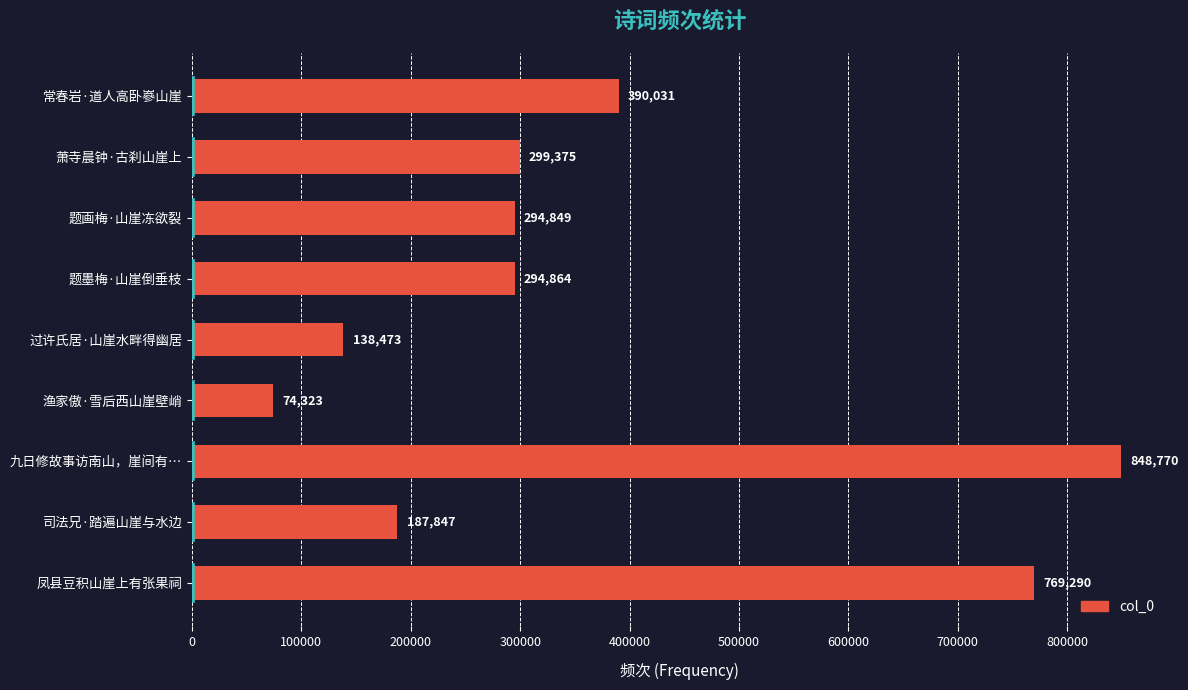

The chart shows a value of 198321 at 常春岩·道人高卧嵾山崖. True or false?

False